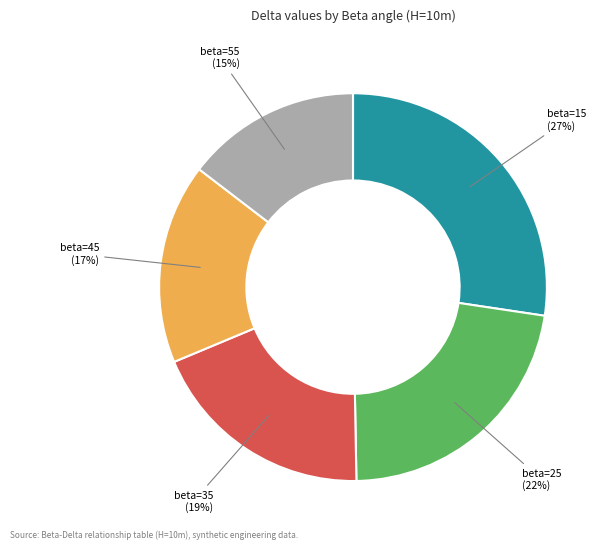

Is there any slice that represents more than half of the pie?

No